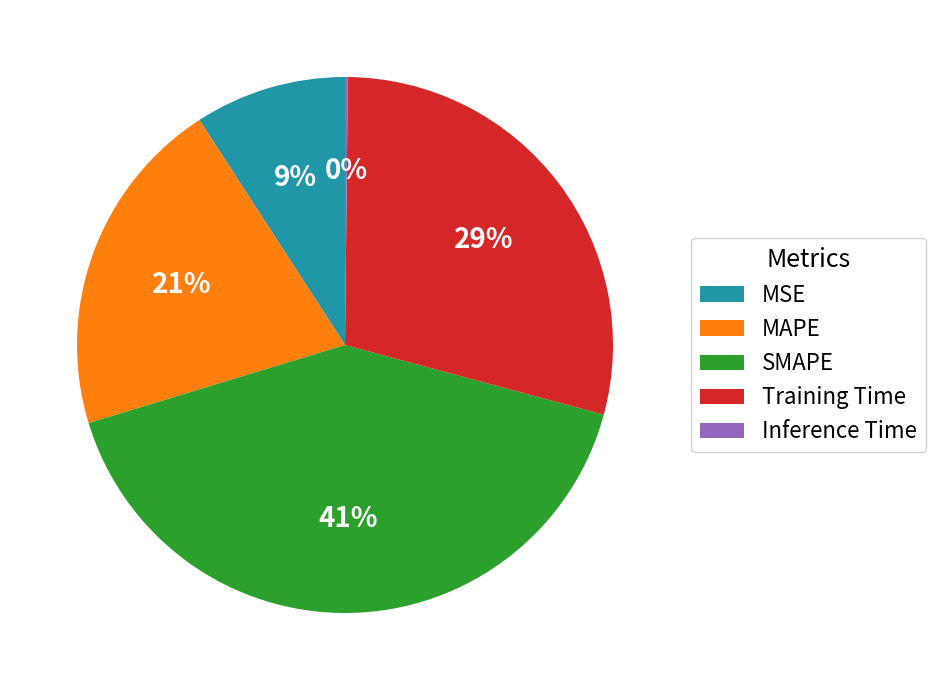

Is there any slice that represents more than half of the pie?

No